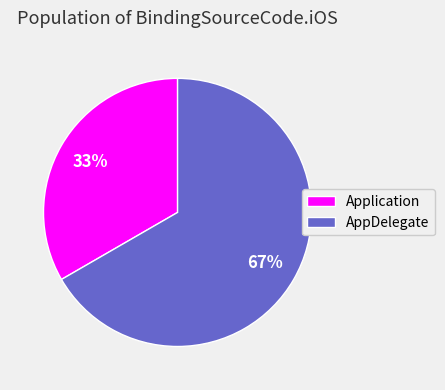

Which has a higher value, Application or AppDelegate?

AppDelegate